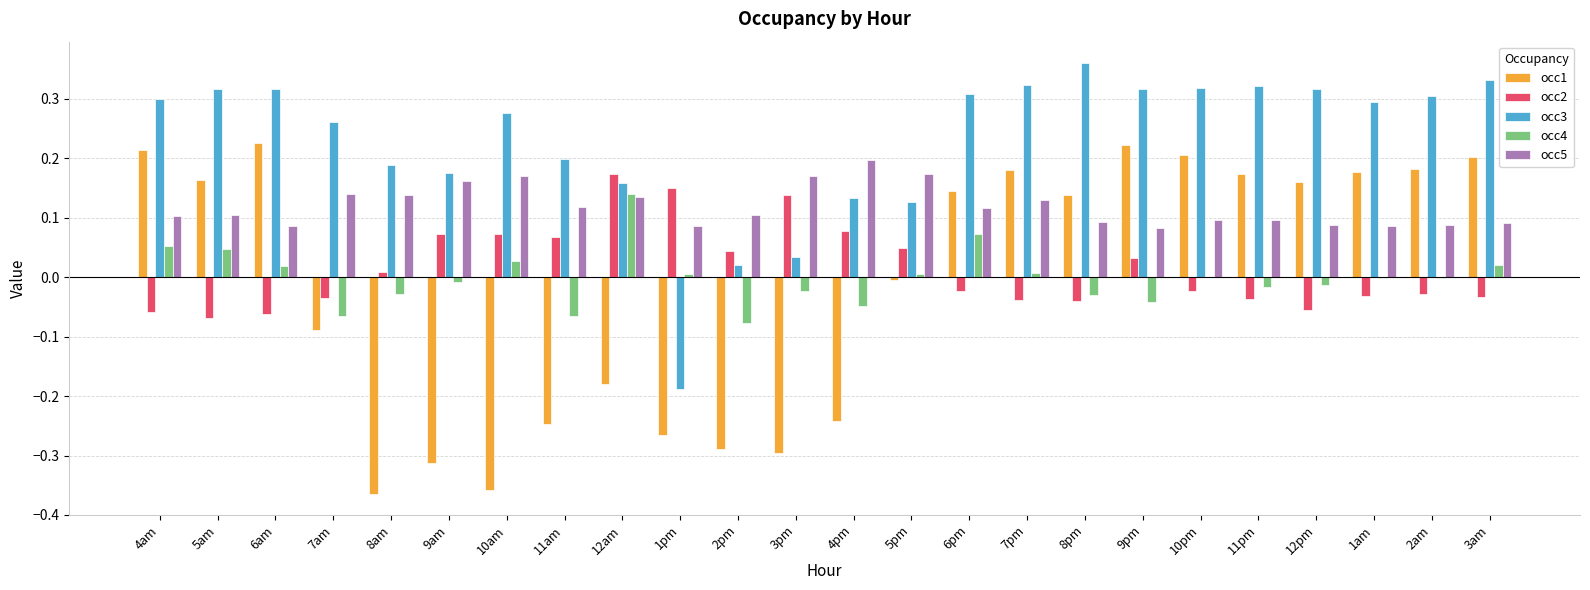

How many values in occ3 are above zero?

23